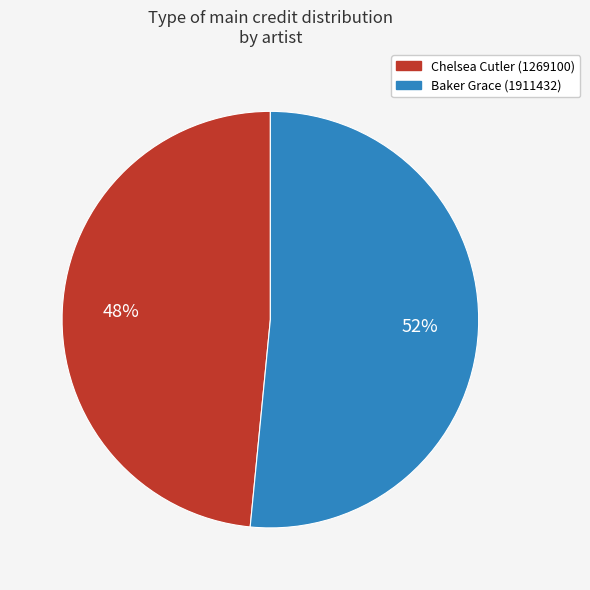

Rank the categories by value from highest to lowest.

Baker Grace (1911432), Chelsea Cutler (1269100)